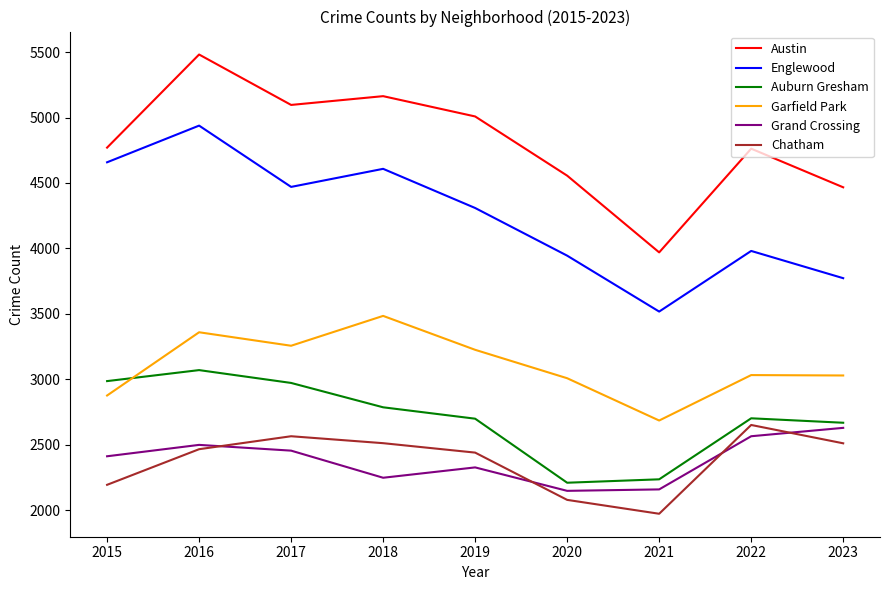

The value of Englewood at 2020 is 3945. True or false?

True